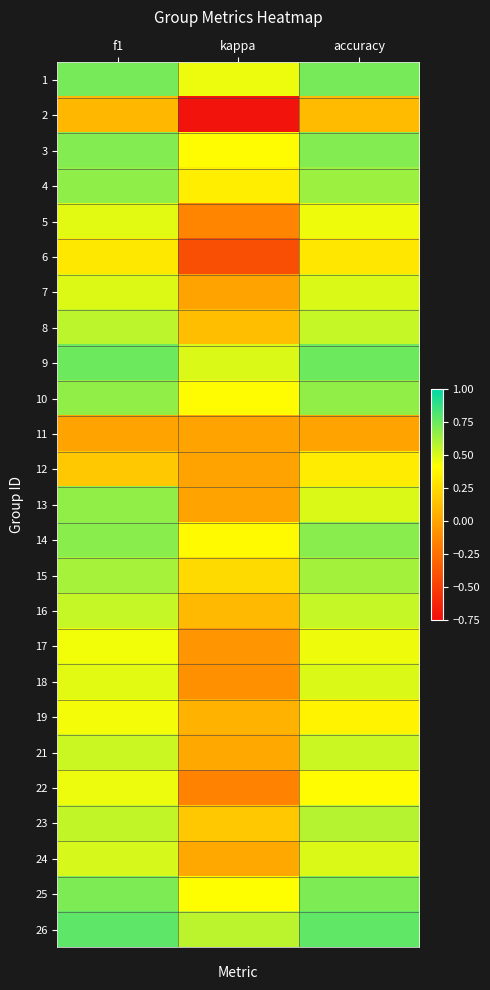

What is the smallest value displayed?

-0.7